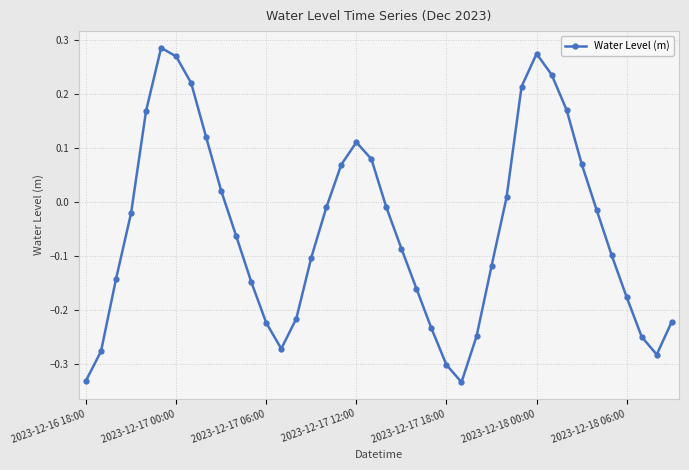

How many data points are above 0?

15